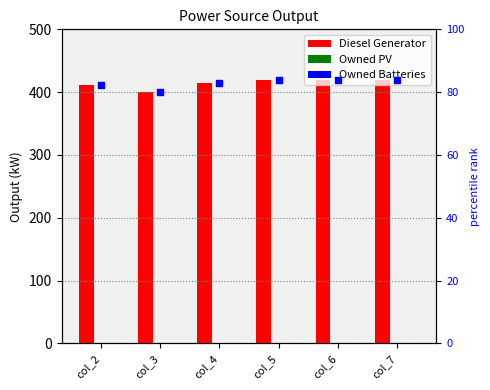

What is the total value across all series at col_7?

504.0